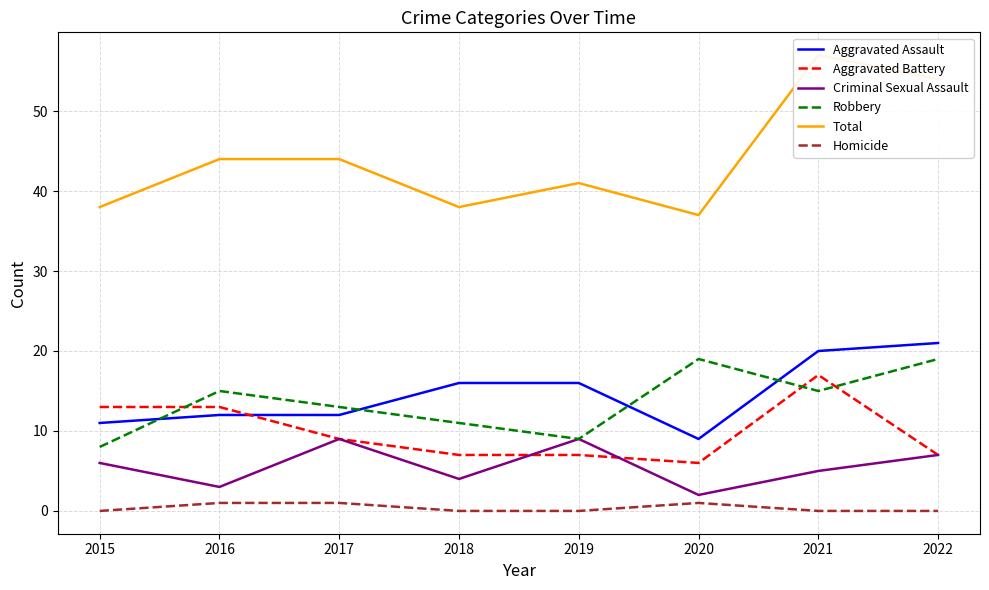

Reading left to right, list all the values displayed in this chart.

Aggravated Assault: 11	12	12	16	16	9	20	21
Aggravated Battery: 13	13	9	7	7	6	17	7
Criminal Sexual Assault: 6	3	9	4	9	2	5	7
Robbery: 8	15	13	11	9	19	15	19
Total: 38	44	44	38	41	37	57	54
Homicide: 0	1	1	0	0	1	0	0